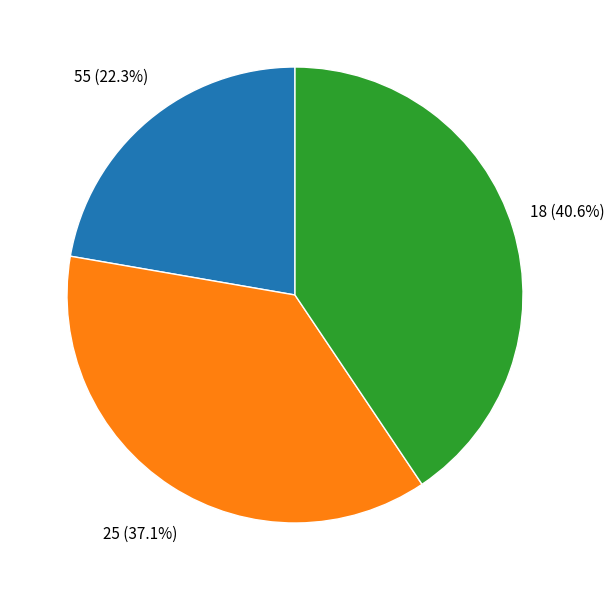

What percentage is the 25 slice, to the nearest percent?

37%